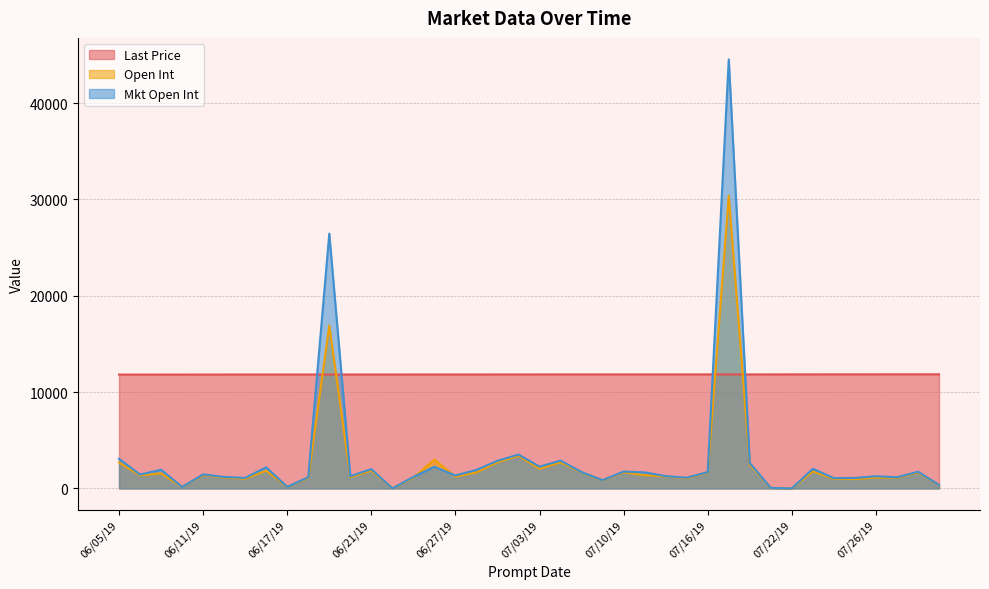

List the series in order of their peak value, highest first.

Mkt Open Int, Open Int, Last Price